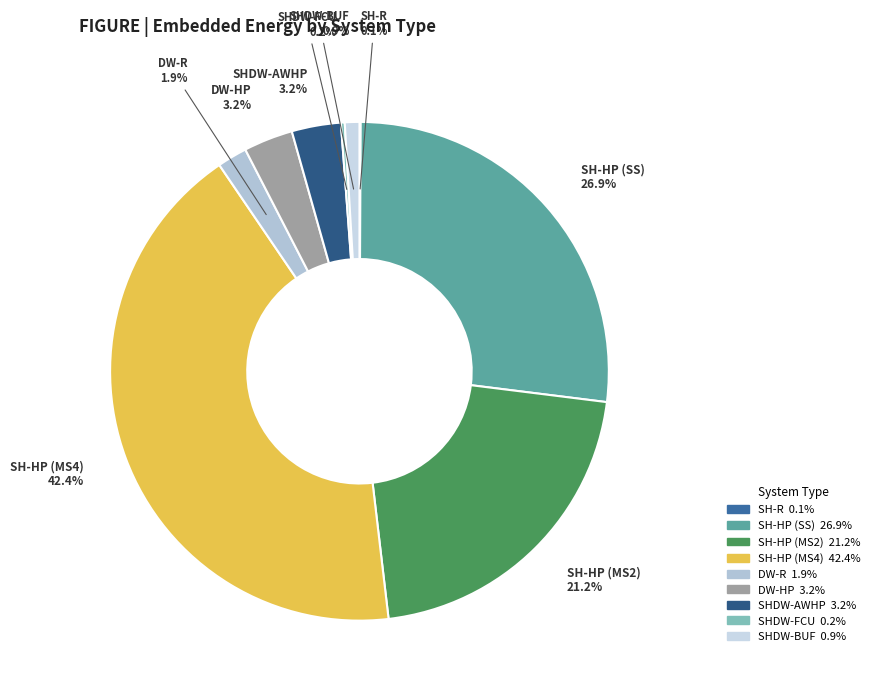

To the nearest percent, what percentage of the pie is SHDW-AWHP?

3%